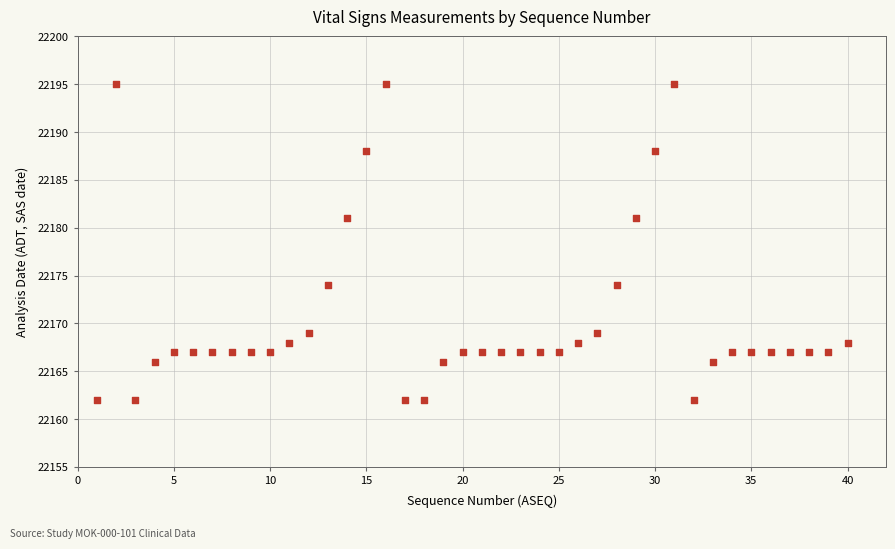

What is the range of Y values (max minus min)?

33